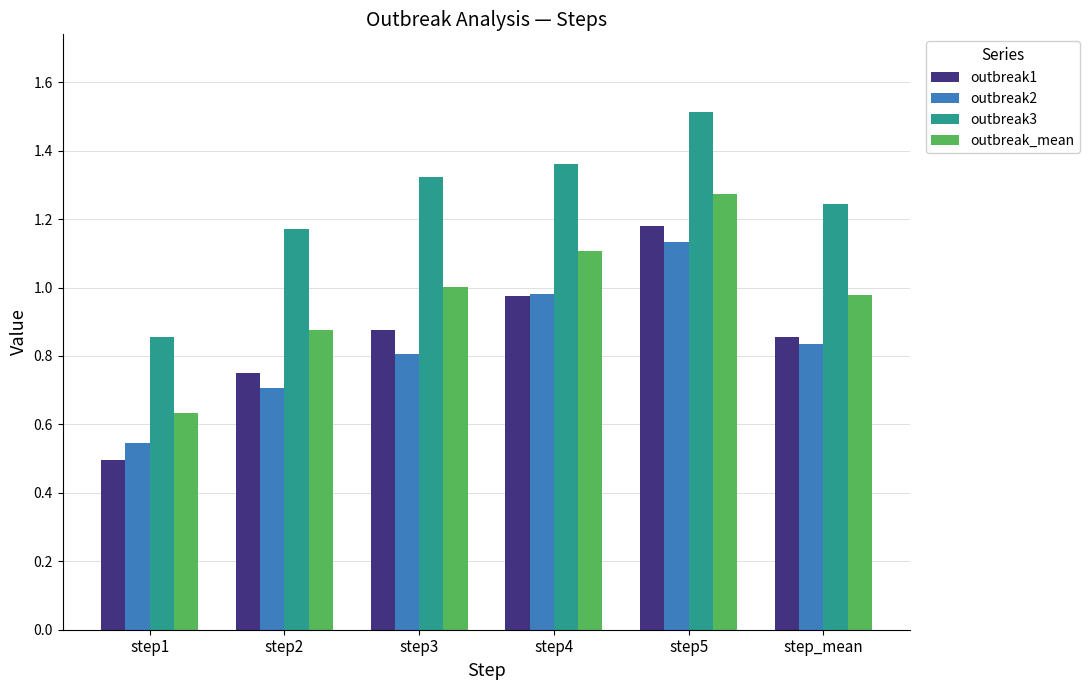

Which series has the largest total across all categories?

outbreak3